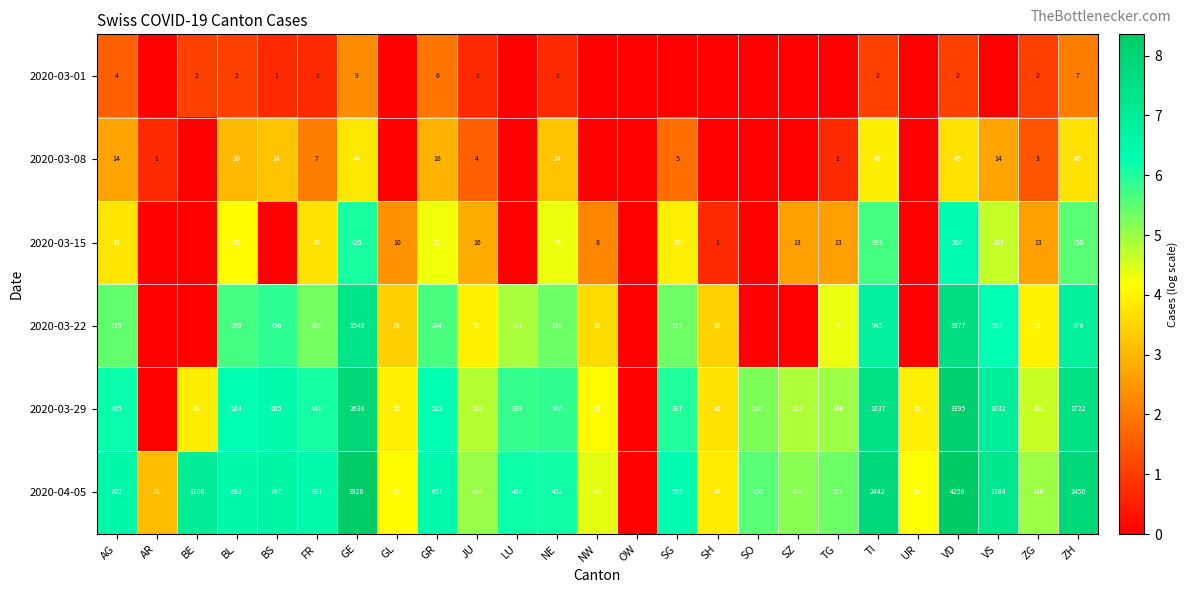

At which category is the sum across all series the highest?

GE